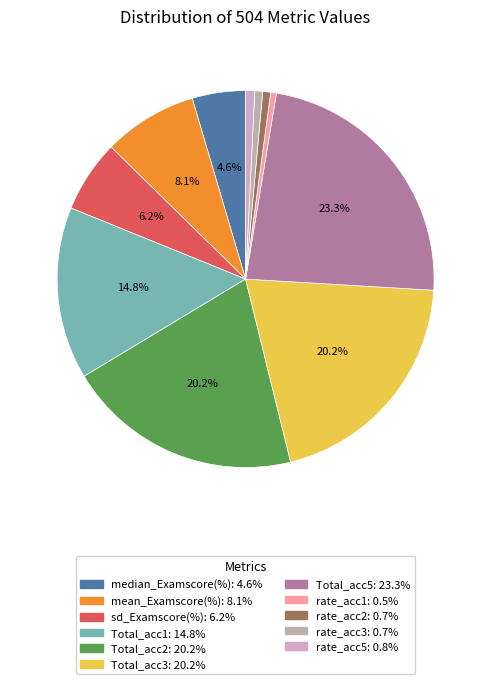

Between rate_acc1 and rate_acc3, which is larger?

rate_acc3